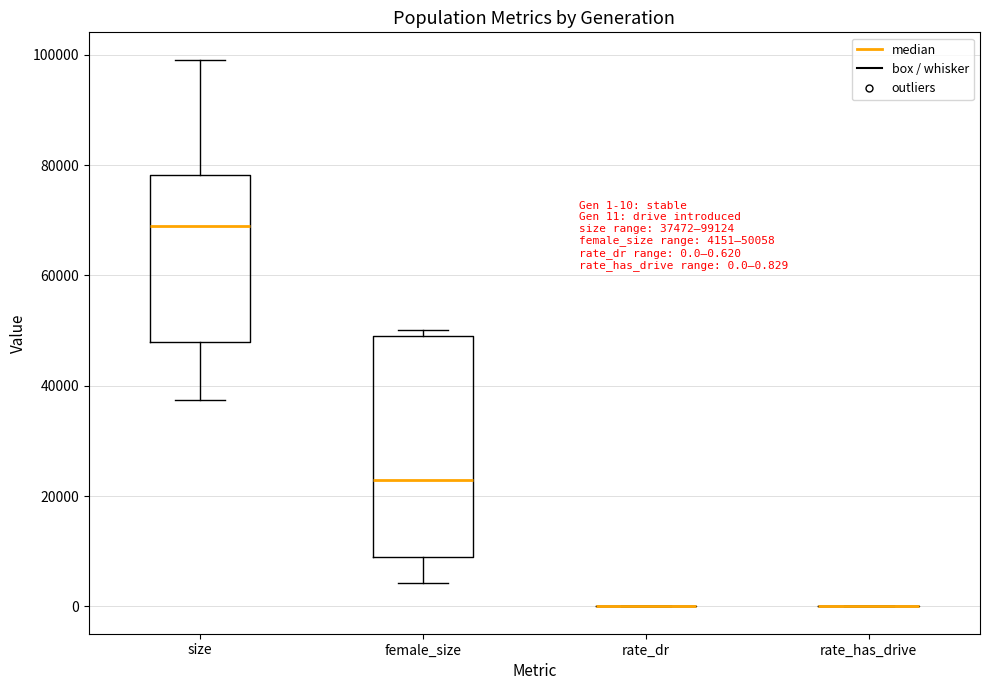

Comparing the boxes themselves (not the whiskers), which one is the tallest?

female_size